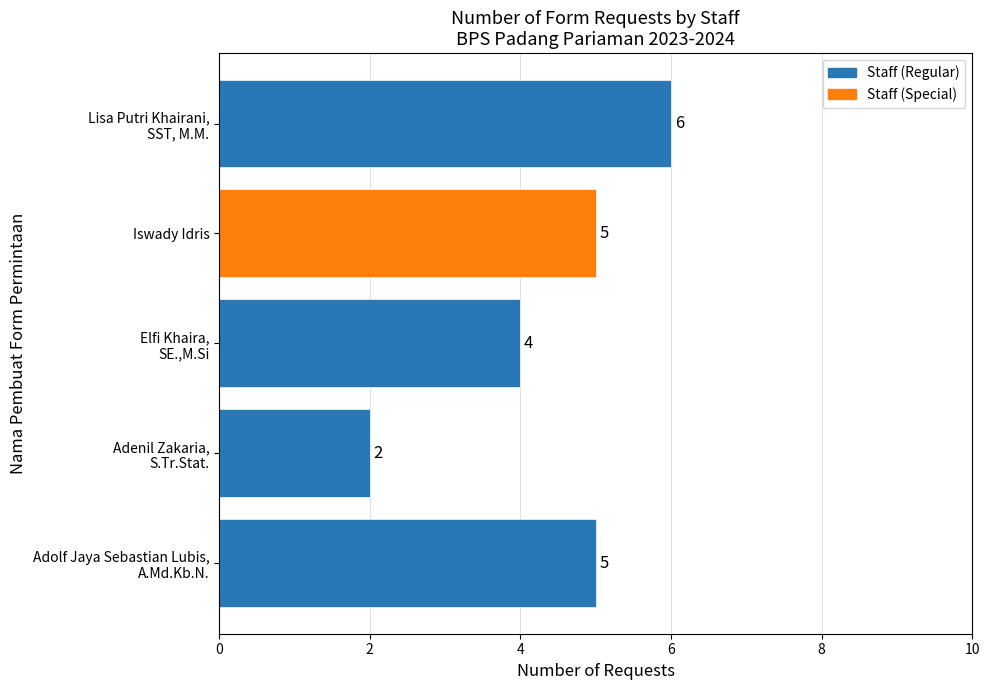

What is the greatest value displayed?

6